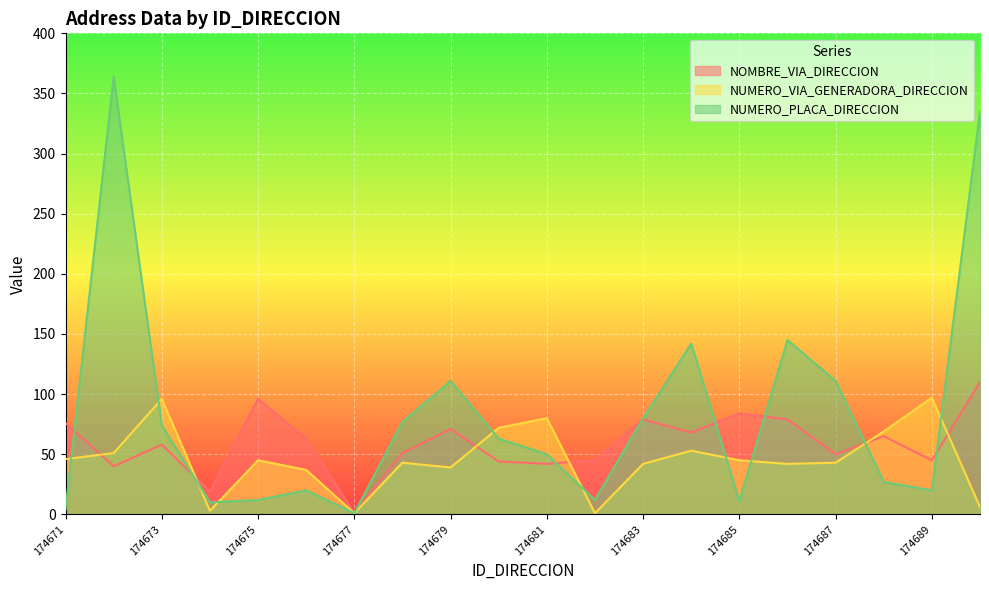

What is the difference between the maximum and minimum values in the NUMERO_PLACA_DIRECCION series?

363